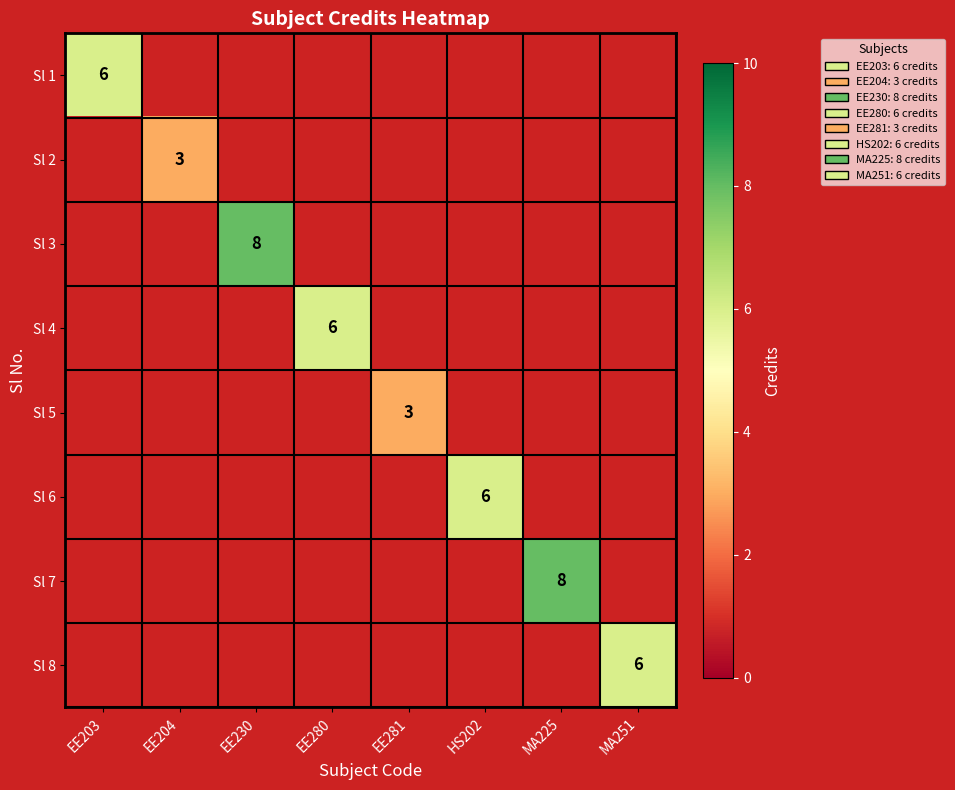

The Sl 2 series shows 3 at EE204. True or false?

True